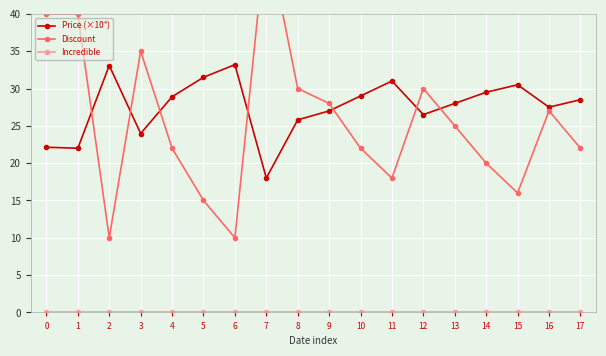

True or false: Discount has more than 1 interior local peaks.

True